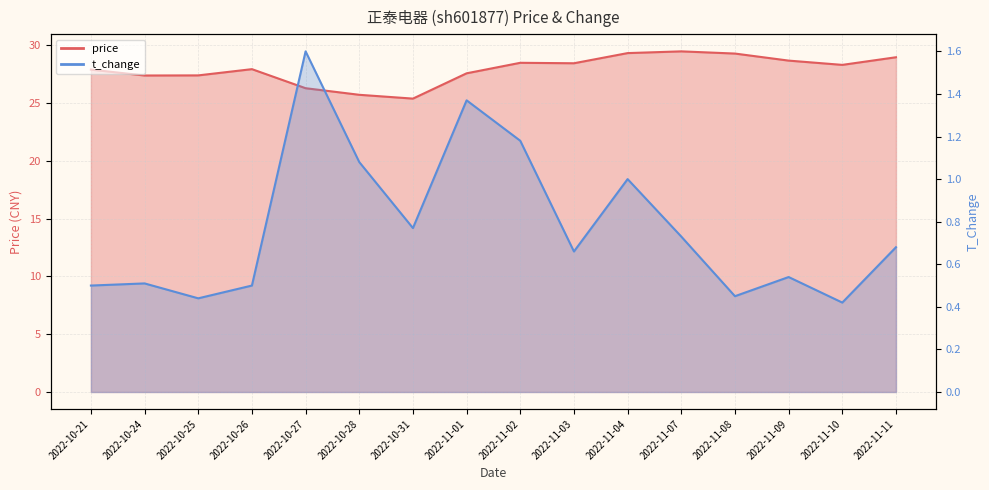

Which series has the widest spread of values?

price